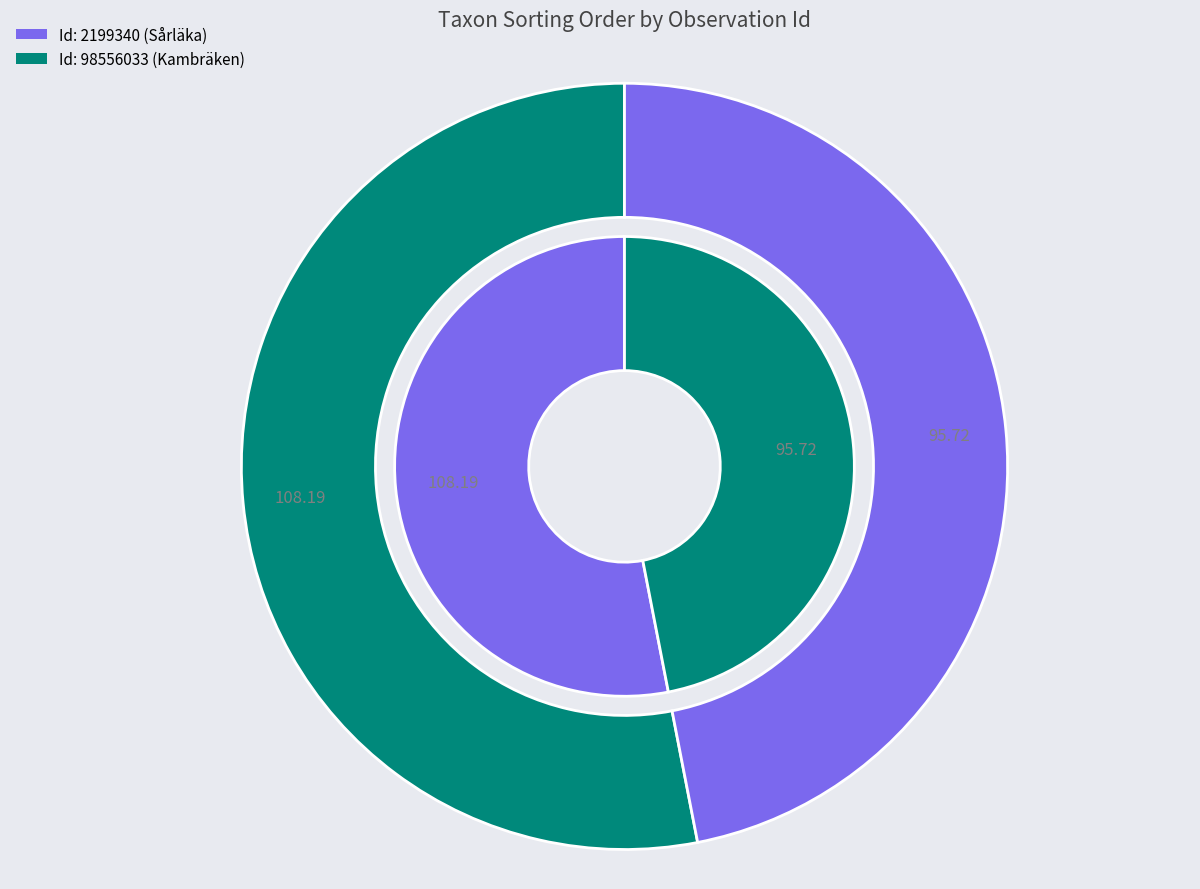

Count the number of slices in the pie.

2